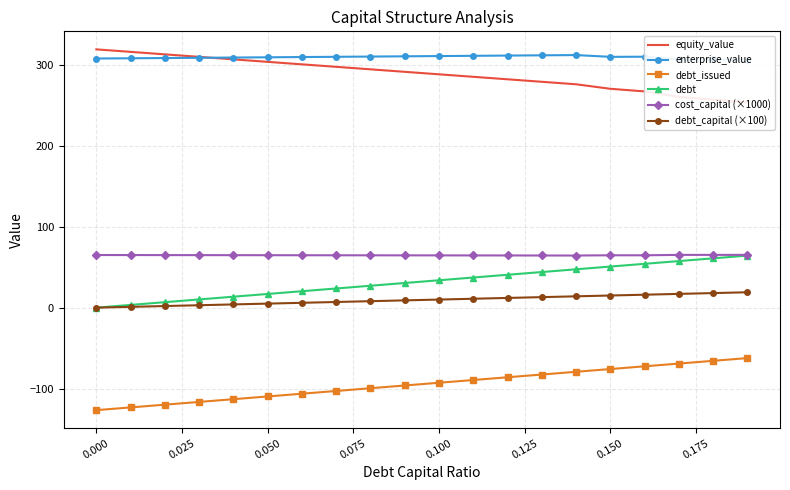

True or false: cost_capital (×1000) has a value of 112.3 at 0.000.

False